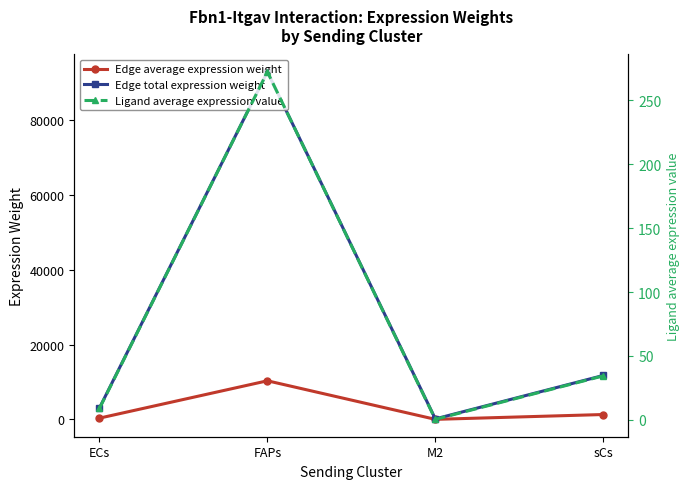

How many lines are shown in the chart?

3